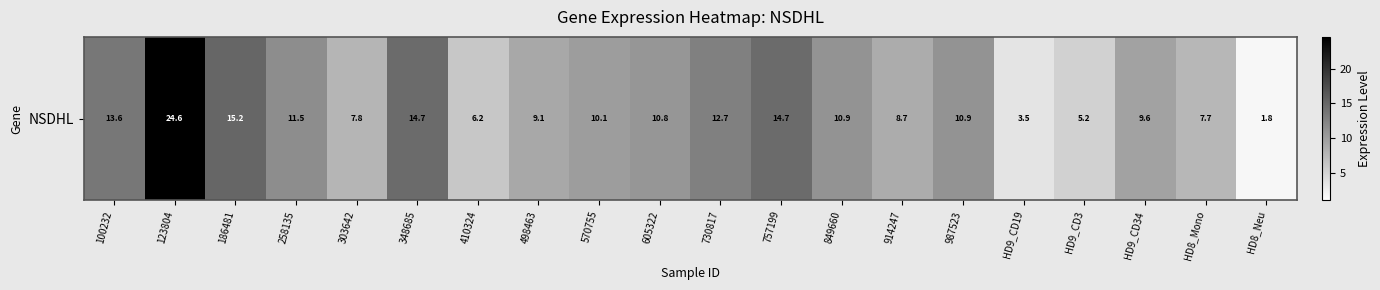

Is it true that the value at 605322 is 15.3?

False